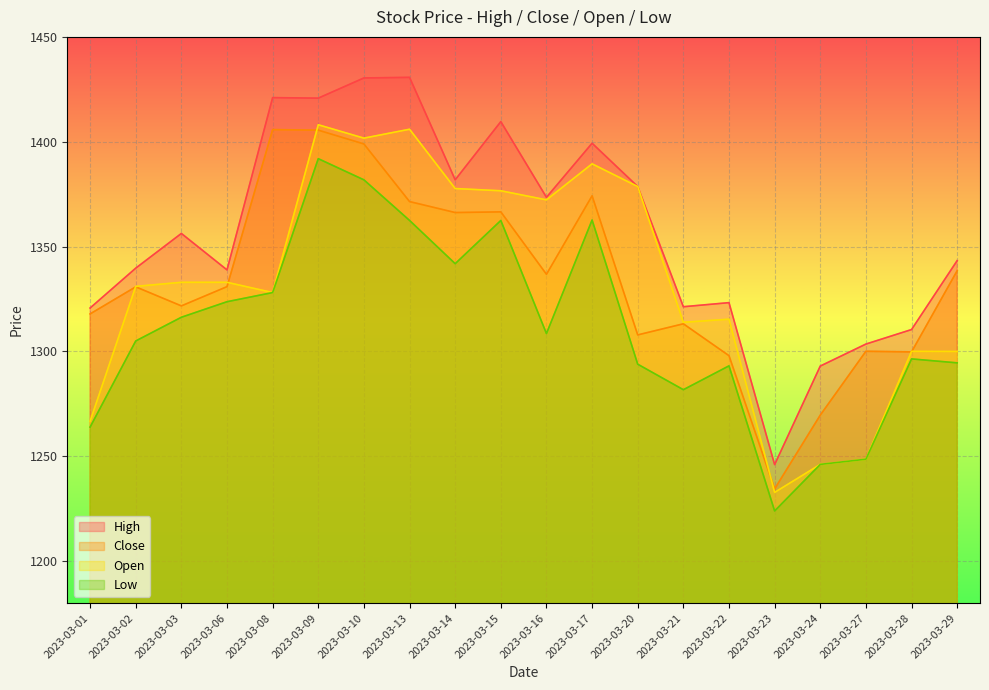

How many categories are shown in the chart?

20